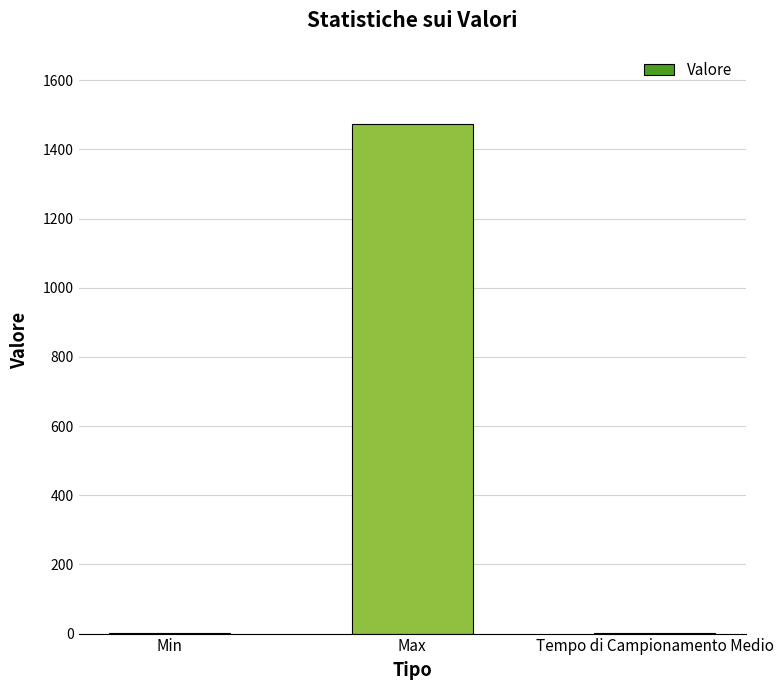

The value at Tempo di Campionamento Medio is 2.6. True or false?

True